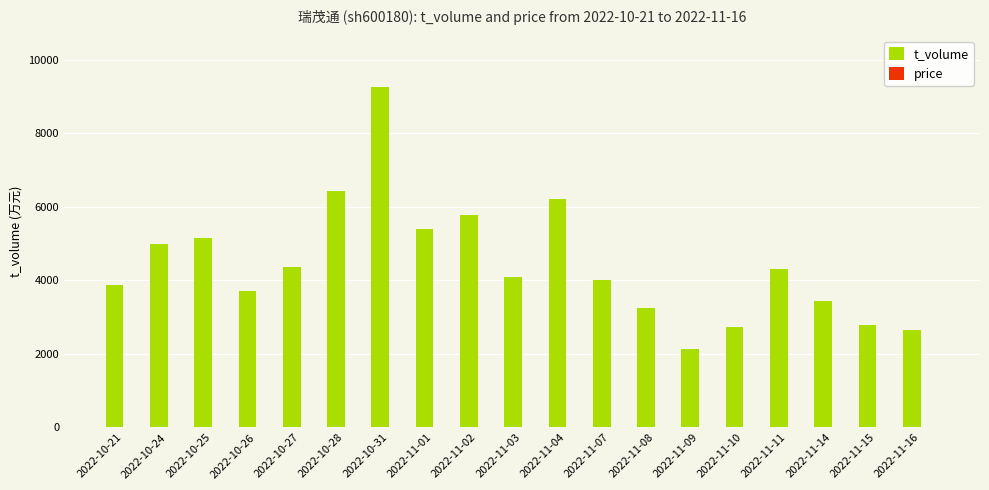

At which category is the sum across all series the highest?

2022-10-31